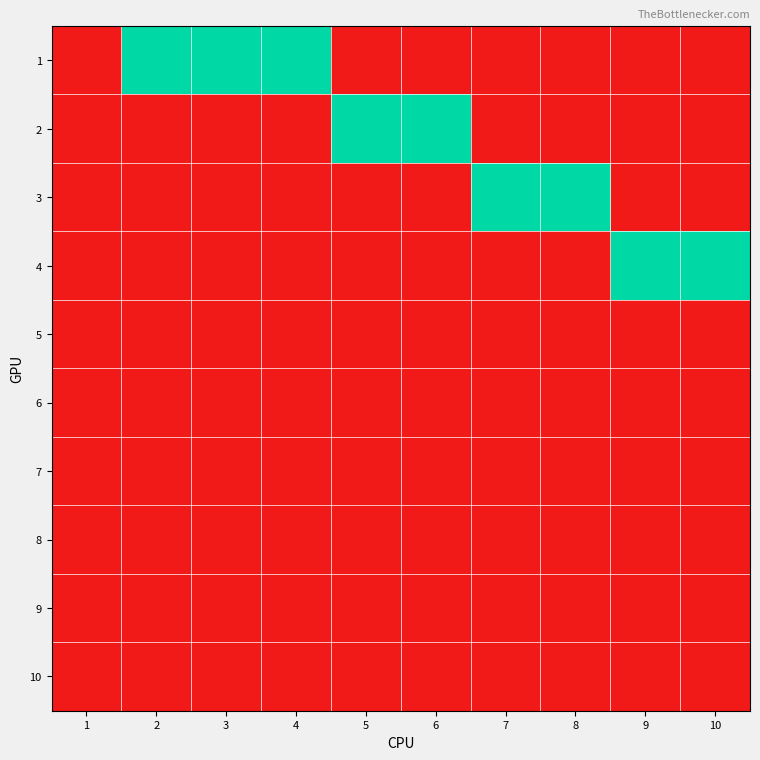

Which label corresponds to the largest value in the chart?

2